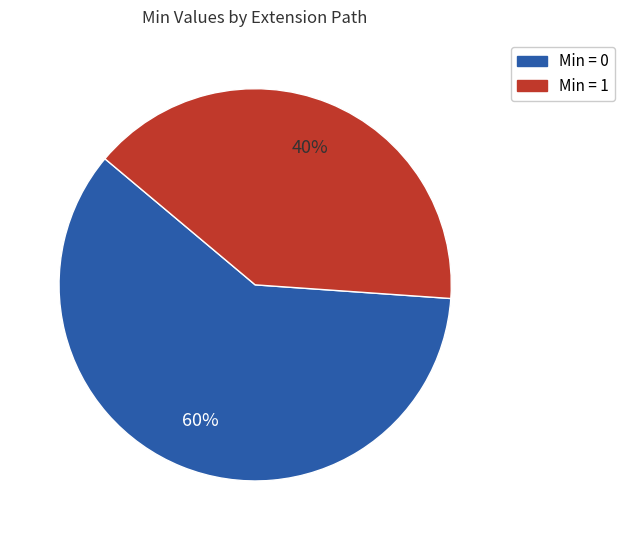

To the nearest percent, what is the difference between the largest and smallest slice percentages?

20%